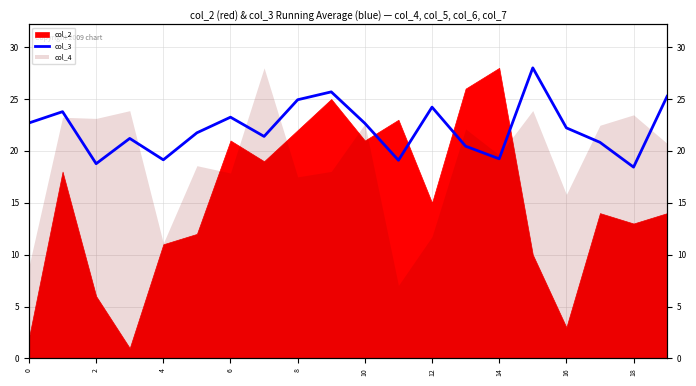

Between 16 and 15, which is larger?

15